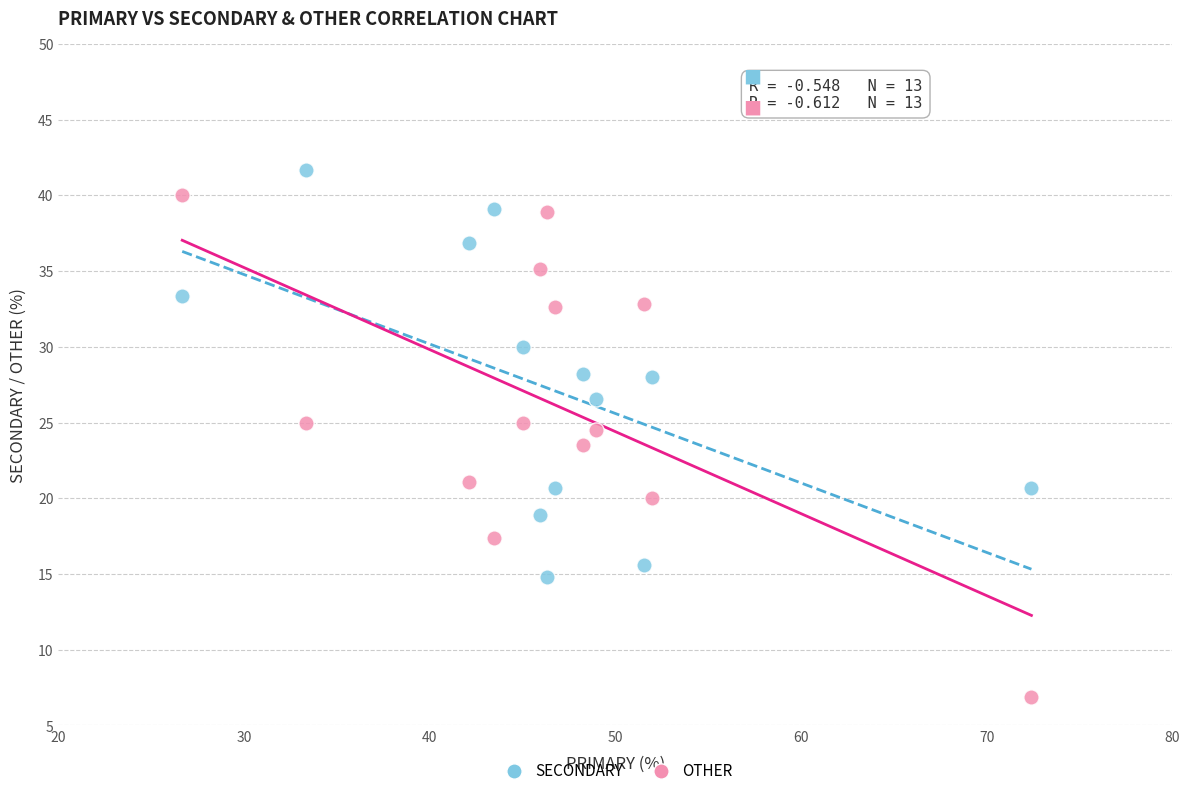

Across all data points, what is the range of X values (max minus min)?

45.7